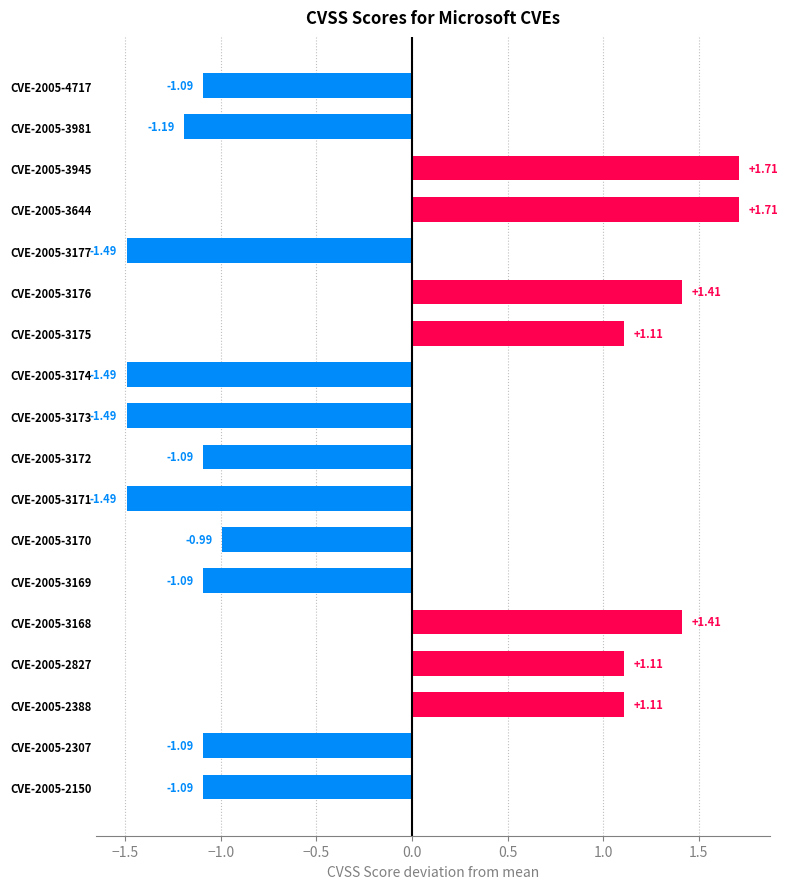

How many categories are shown in the chart?

18